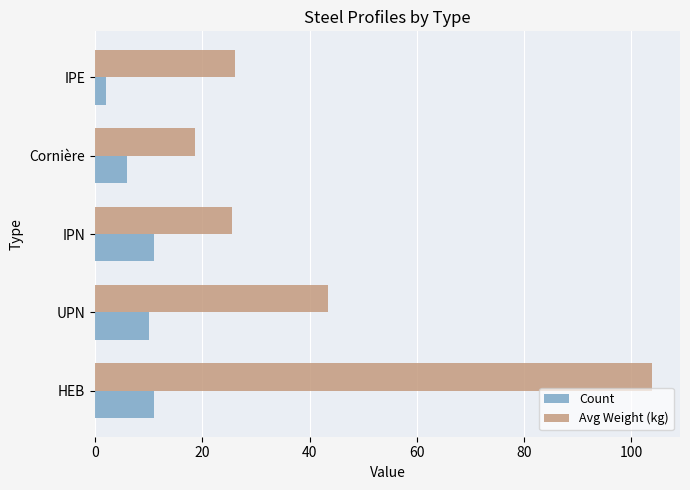

What is the sum of all Count values?

40.0